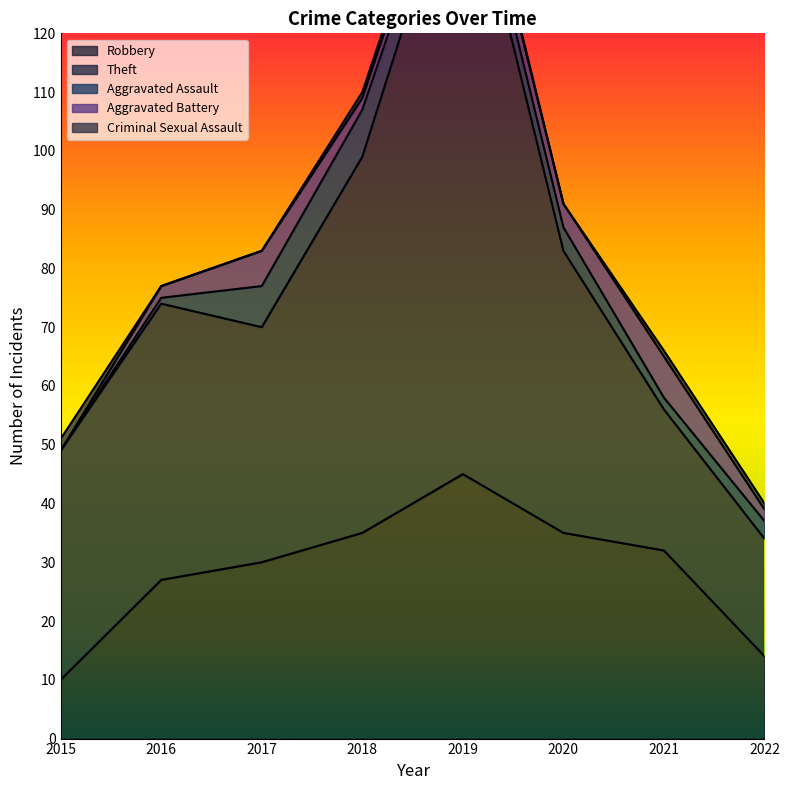

Which category has the highest value in the Aggravated Assault series?

2018